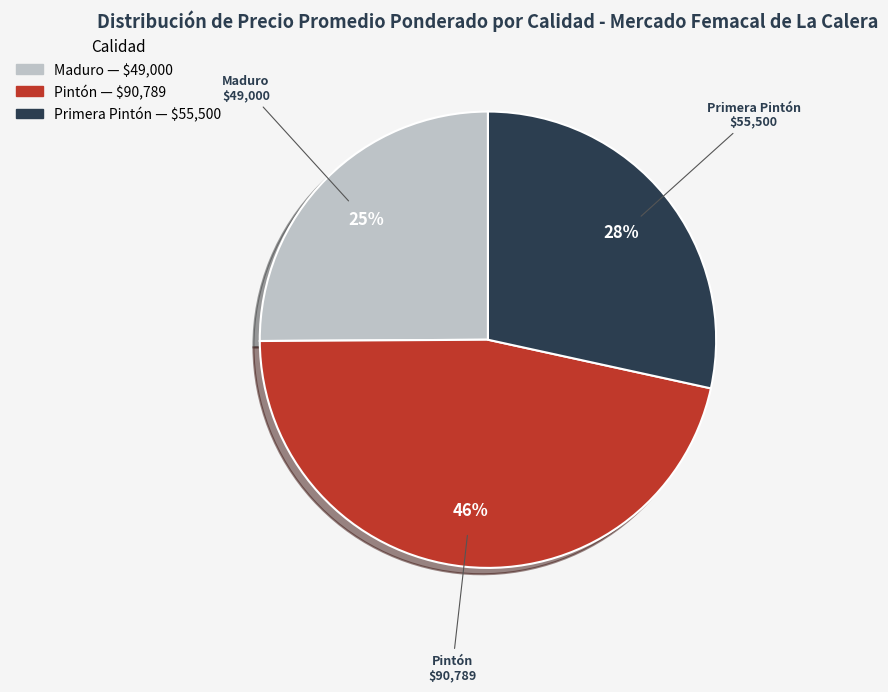

Combined, do Primera Pintón and Maduro account for over 50%?

Yes